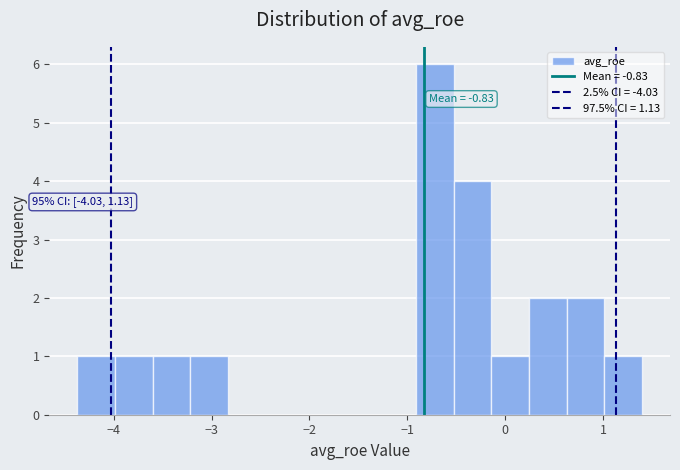

Read against the x-axis, roughly where is the centre of the tallest bar?

-0.7